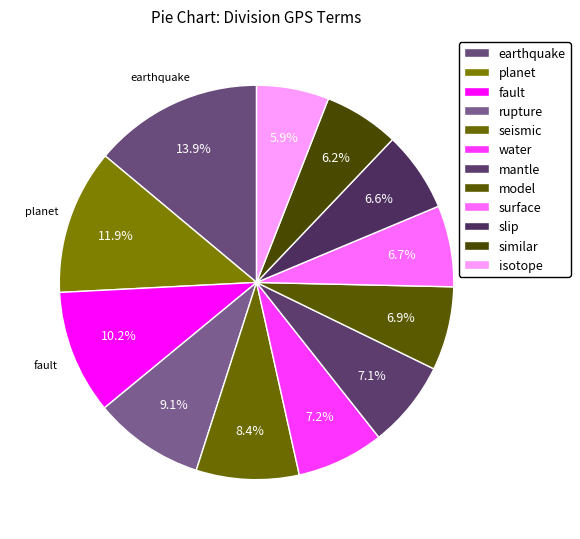

Count the number of slices in the pie.

12